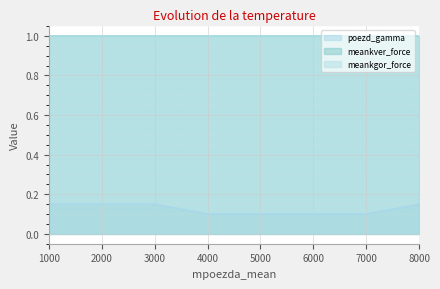

At how many categories does at least one series exceed 0?

8